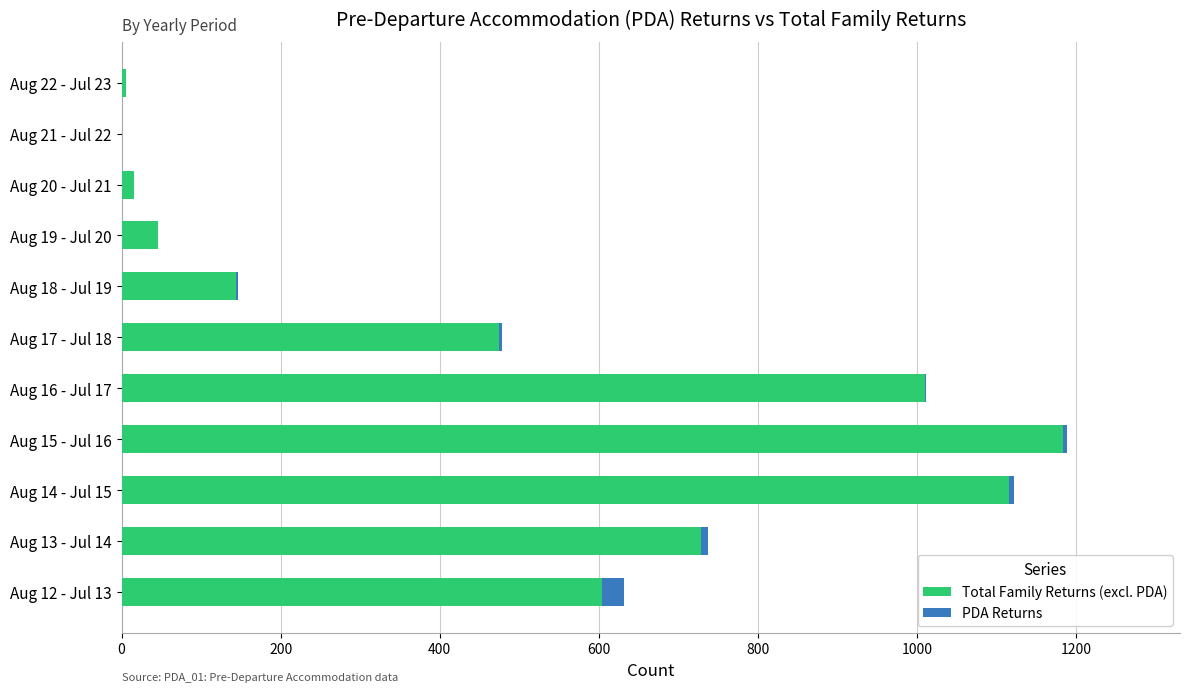

What is the sum of all Total Family Returns (excl. PDA) values?

5326